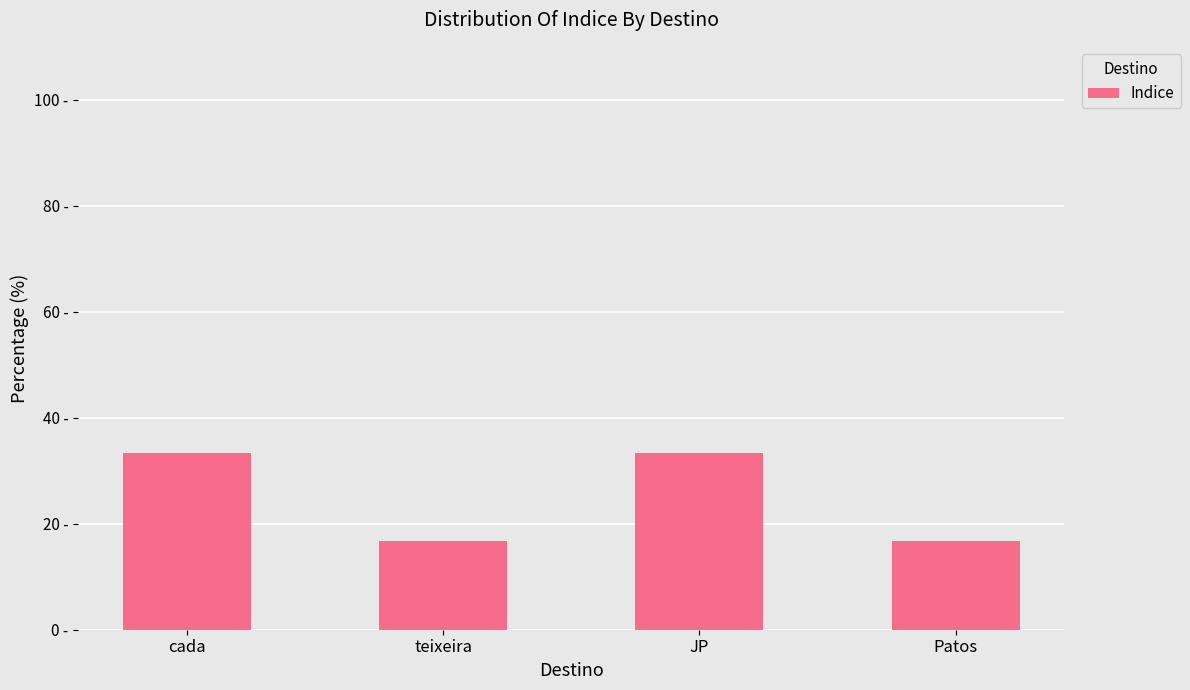

What is the label of the 4th bar from the right?

cada